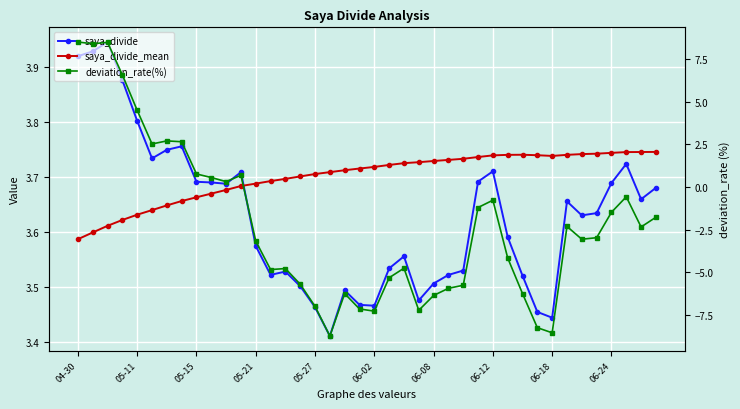

Is it true that deviation_rate(%) equals -1.6 at 38?

False